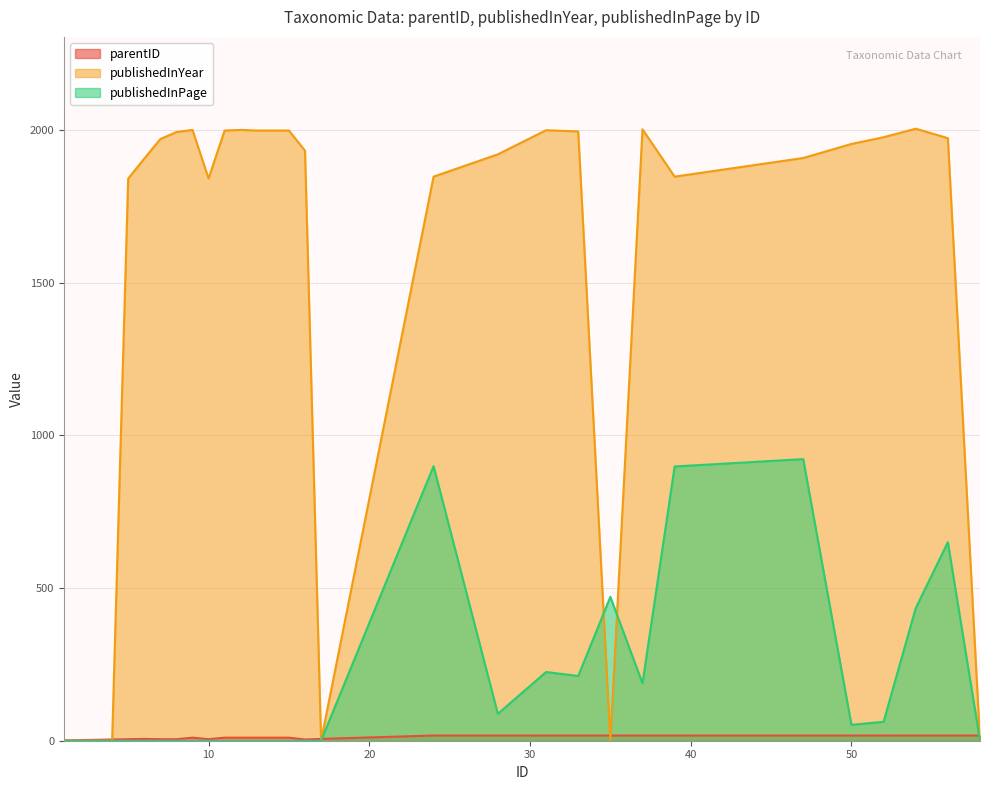

Which series has the largest range (max minus min)?

publishedInYear